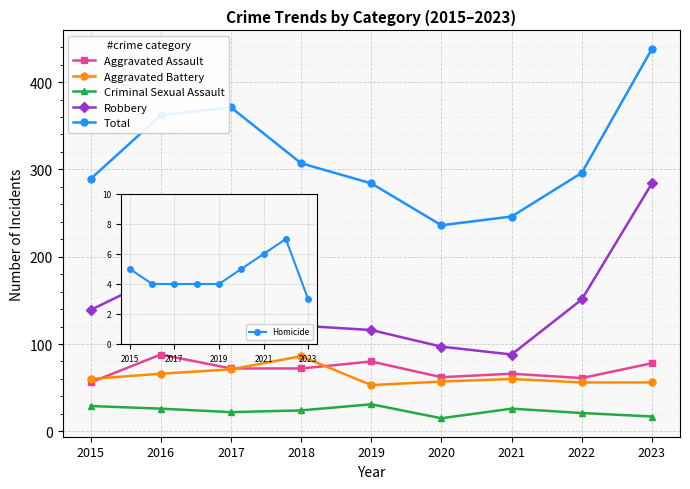

True or false: Criminal Sexual Assault and Robbery intersect in this chart.

False